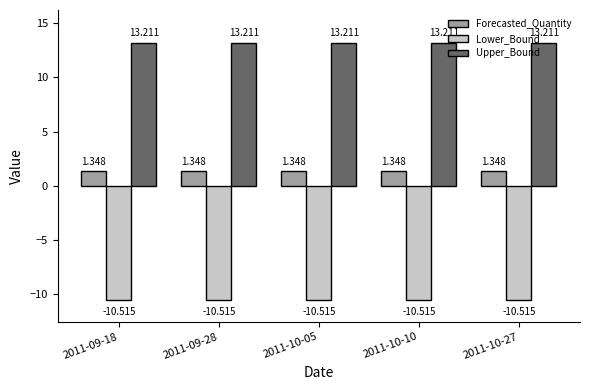

What is the label of the 1st bar from the left?

2011-09-18